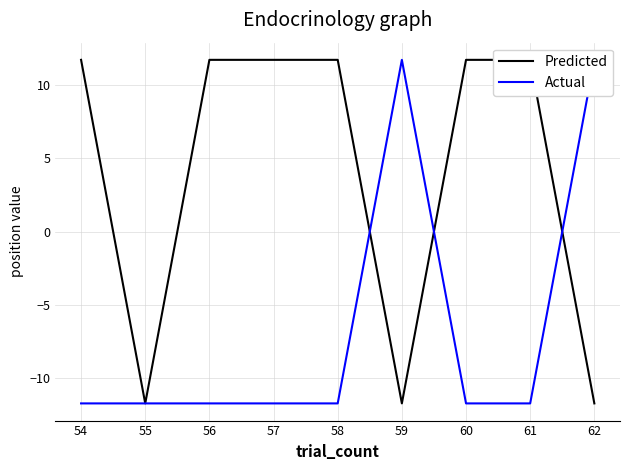

What is the lowest value of the Actual series?

-11.7